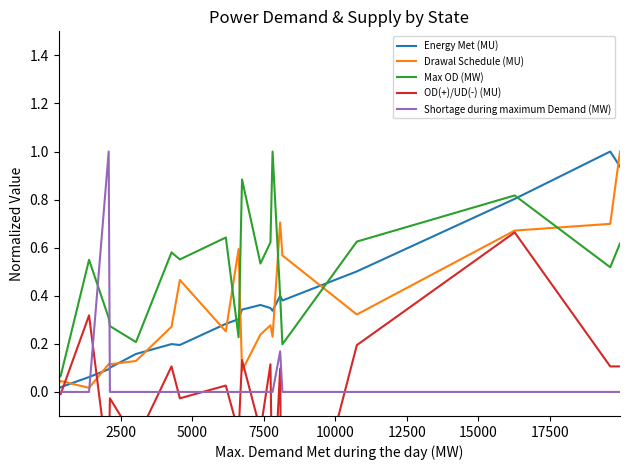

True or false: Max OD (MW) and Shortage during maximum Demand (MW) cross at least once.

True